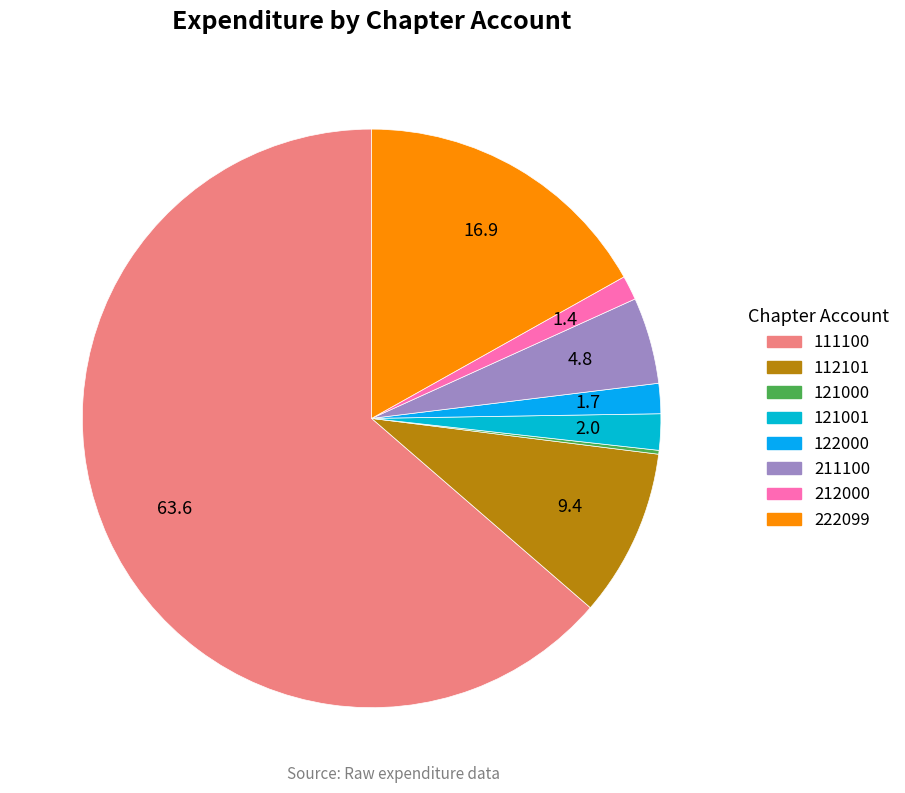

True or false: 222099 accounts for 7% of the total.

False